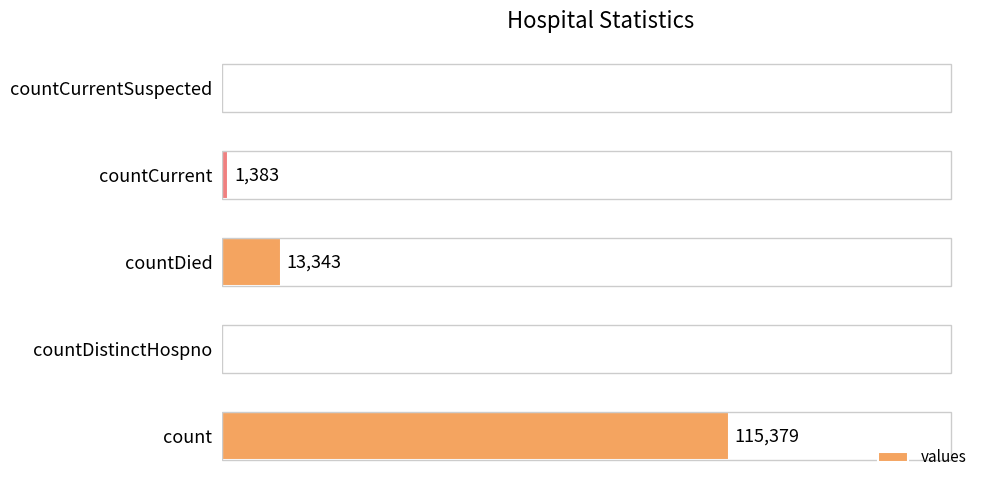

At which label is the value closest to 57689?

countDied